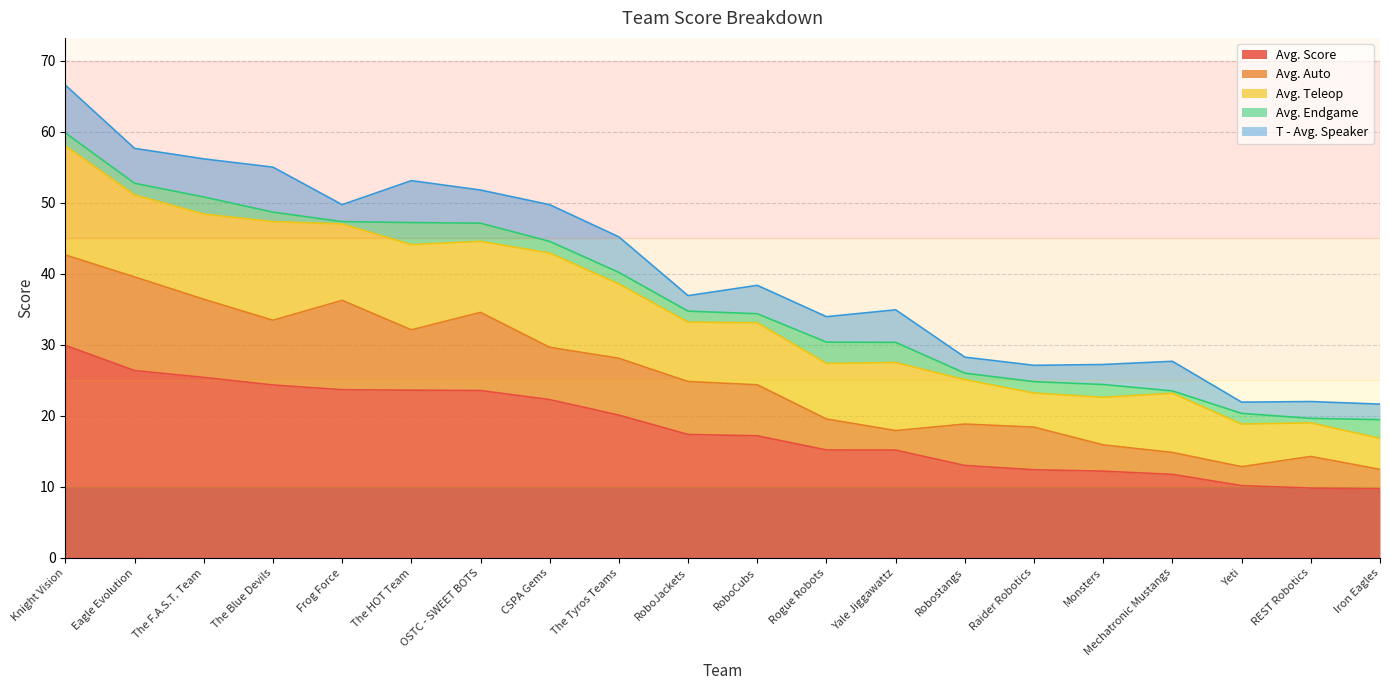

What is the minimum value for Avg. Endgame?

0.3